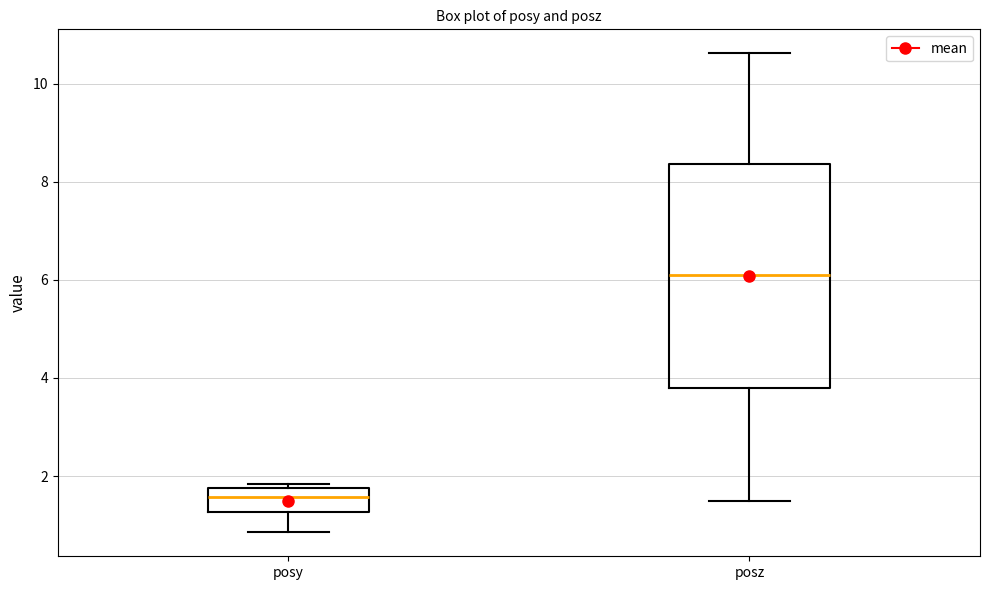

Reading left to right, read every box against the y-axis: the position of its median line, the range the box covers, and the ends of its whiskers. The values are not printed on the chart, so give them approximately, as read against the axis.

posy: median 1.6, box 1.2 to 1.8, whiskers 0.8 to 1.8 (just above the box's upper edge)
posz: median 6.0, box 3.8 to 8.4, whiskers 1.4 to 10.6